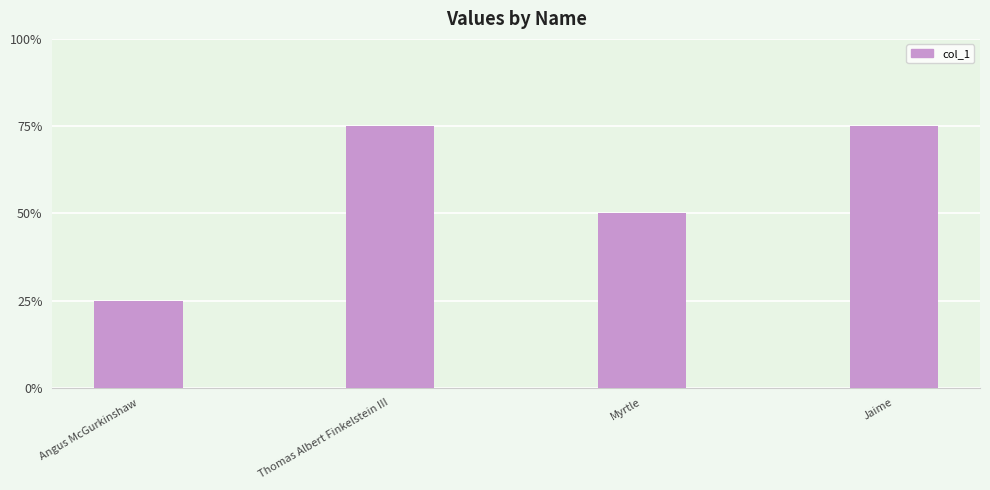

The chart shows a value of 75 at Jaime. True or false?

True